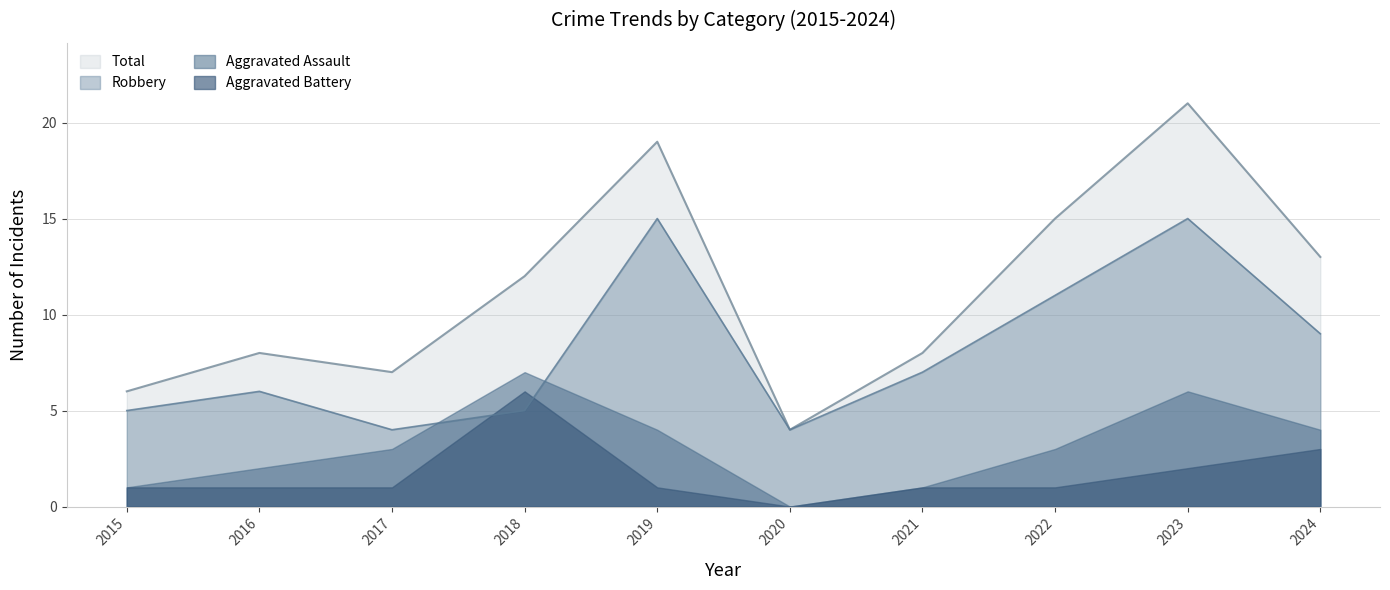

List the series in order of their peak value, highest first.

Total, Robbery, Aggravated Assault, Aggravated Battery